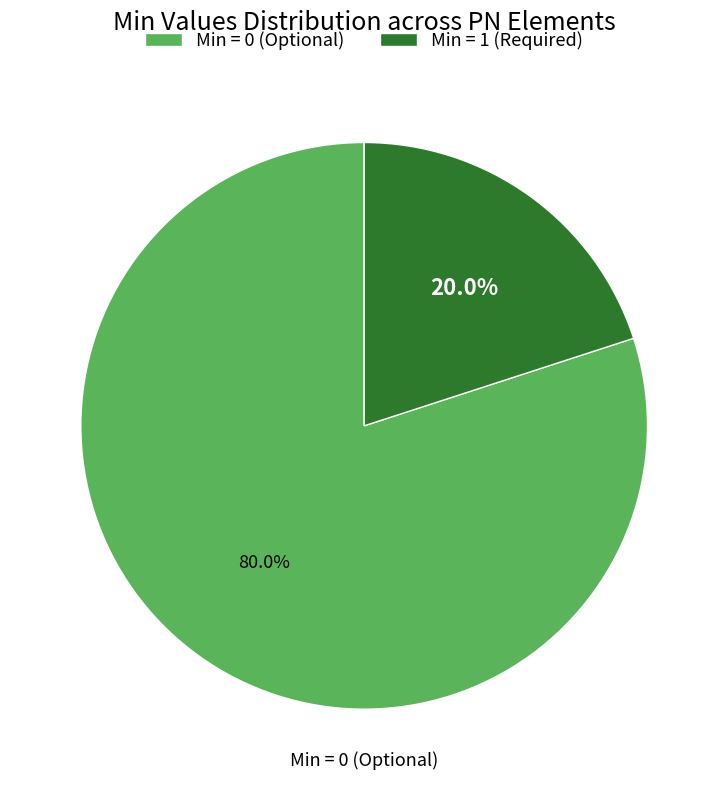

Is there a majority slice in this chart?

Yes